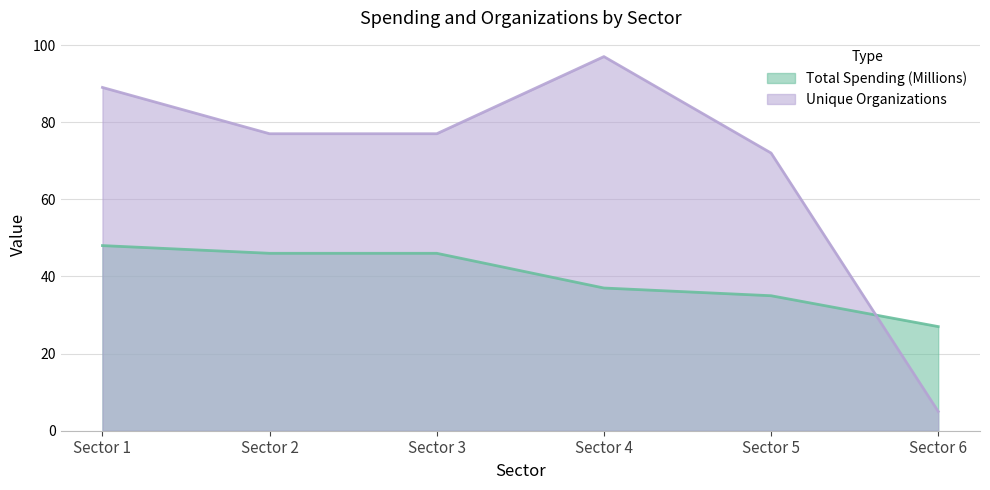

What value does the Total Spending (Millions) series have at Sector 6?

27